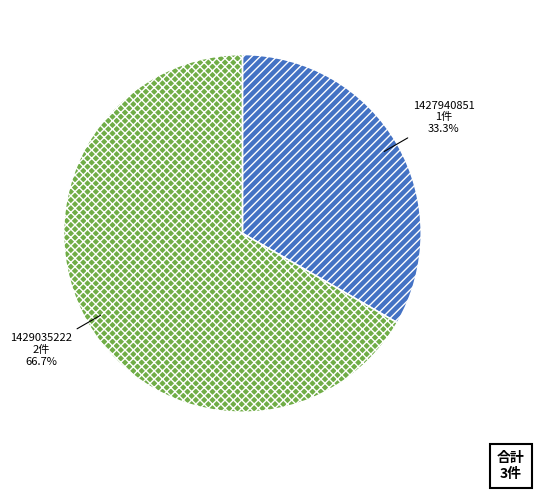

How many segments does this pie chart have?

2